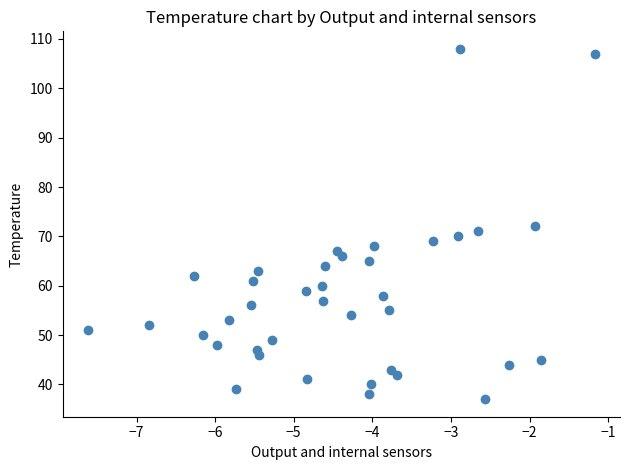

What is the range of Y values (max minus min)?

71